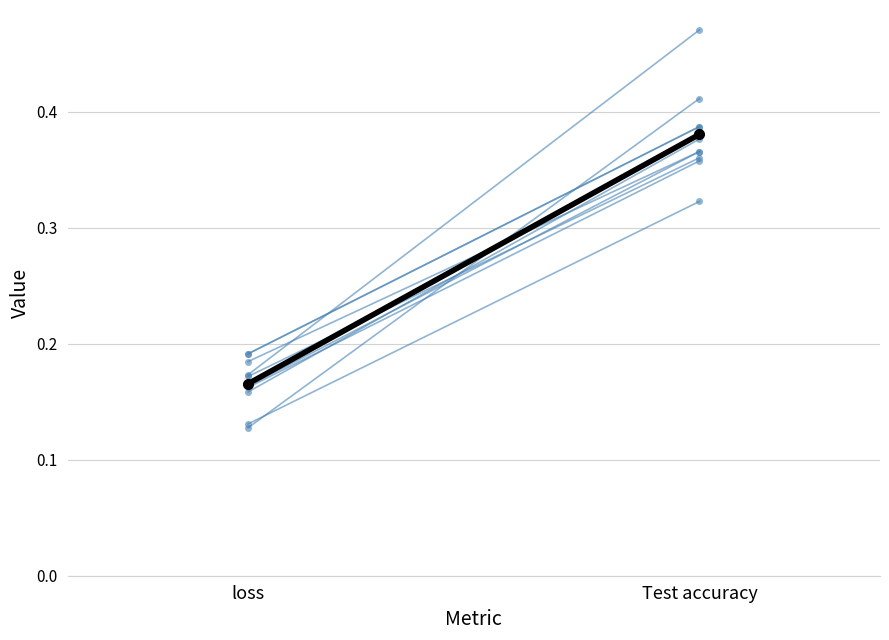

Rank the series at 9 from lowest to highest value.

loss, Test accuracy